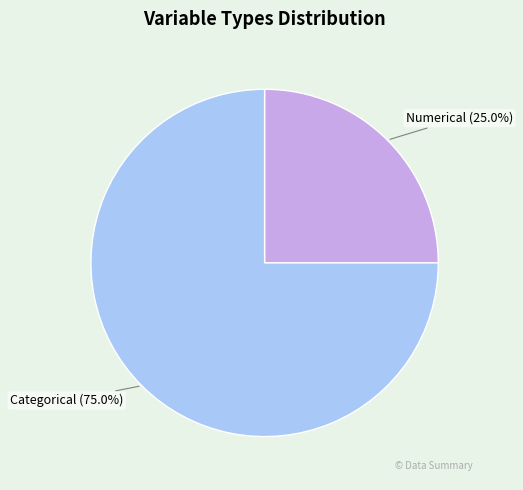

Approximately how many times larger is the value at Categorical compared to Numerical?

3.0